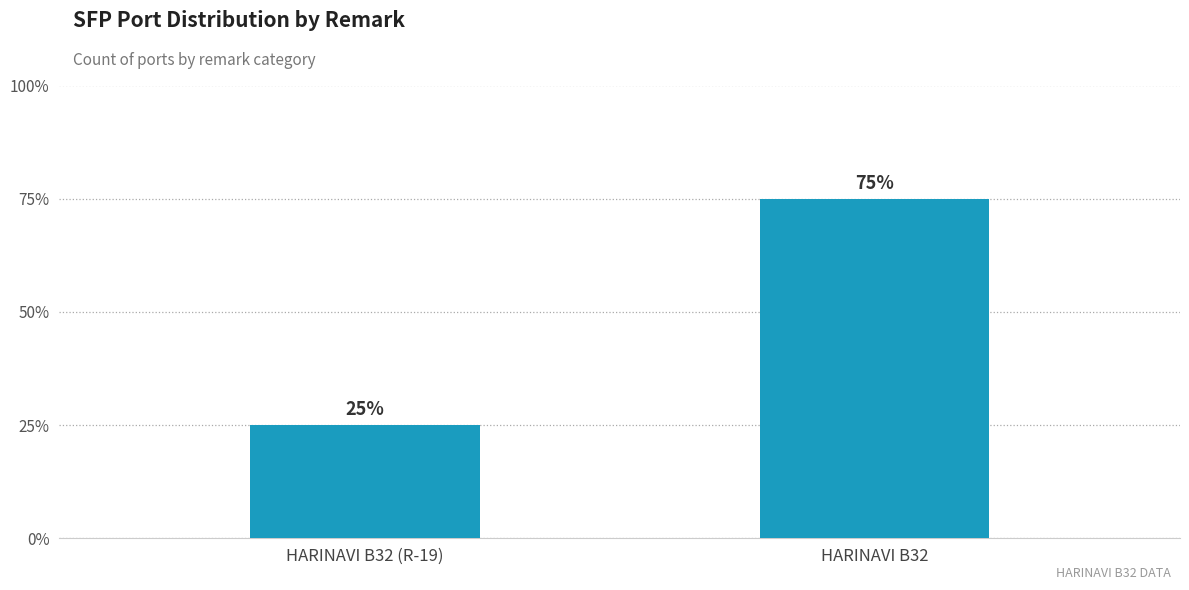

What is the greatest value displayed?

12